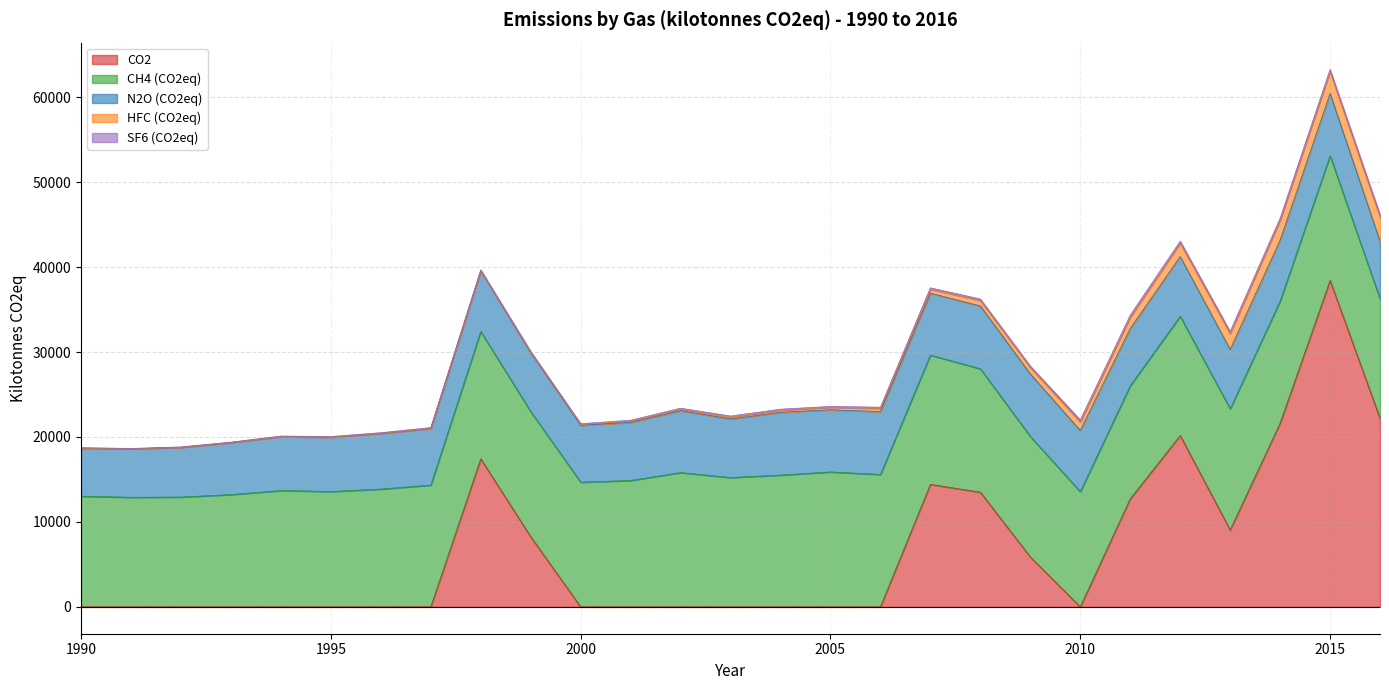

What is the value of the N2O (CO2eq) point at the 1st from the left?

5656.3